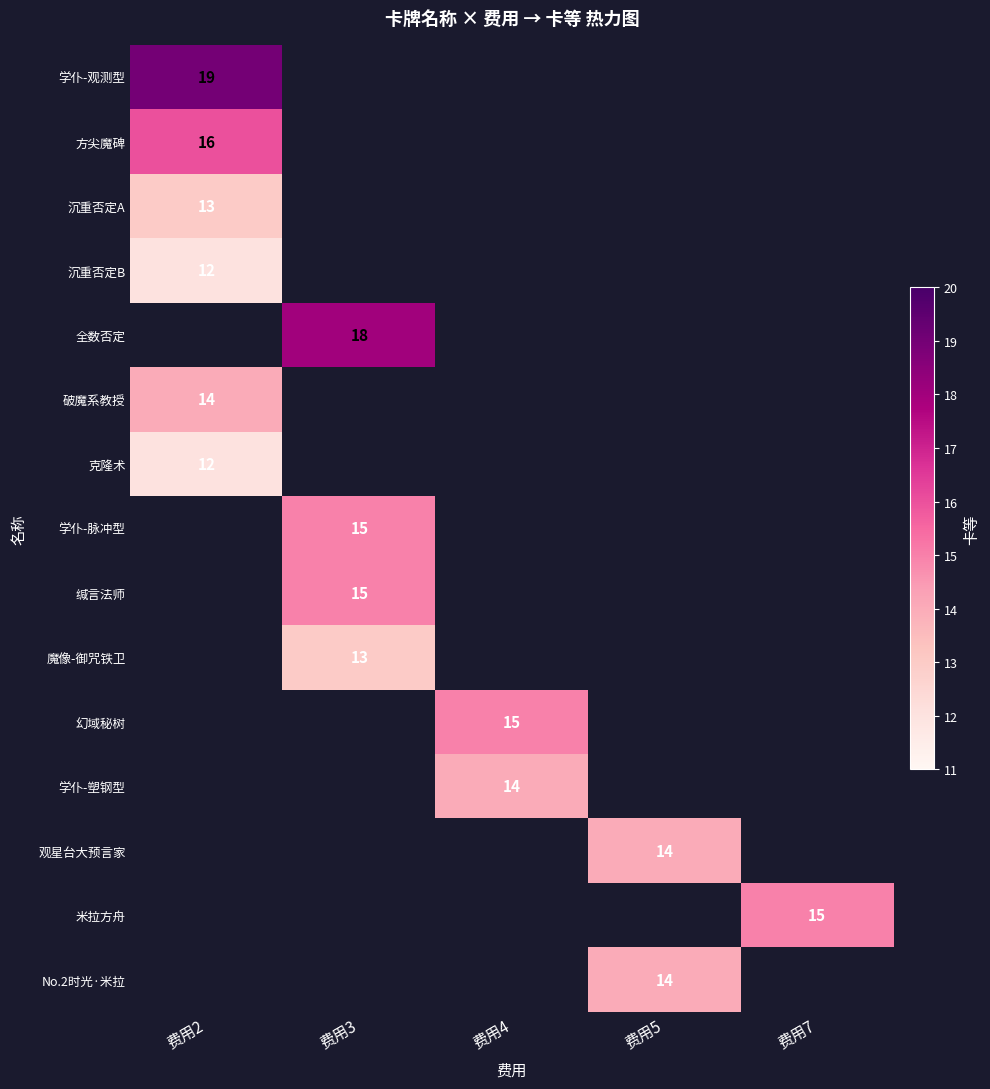

Which label corresponds to the largest value in the chart?

费用2